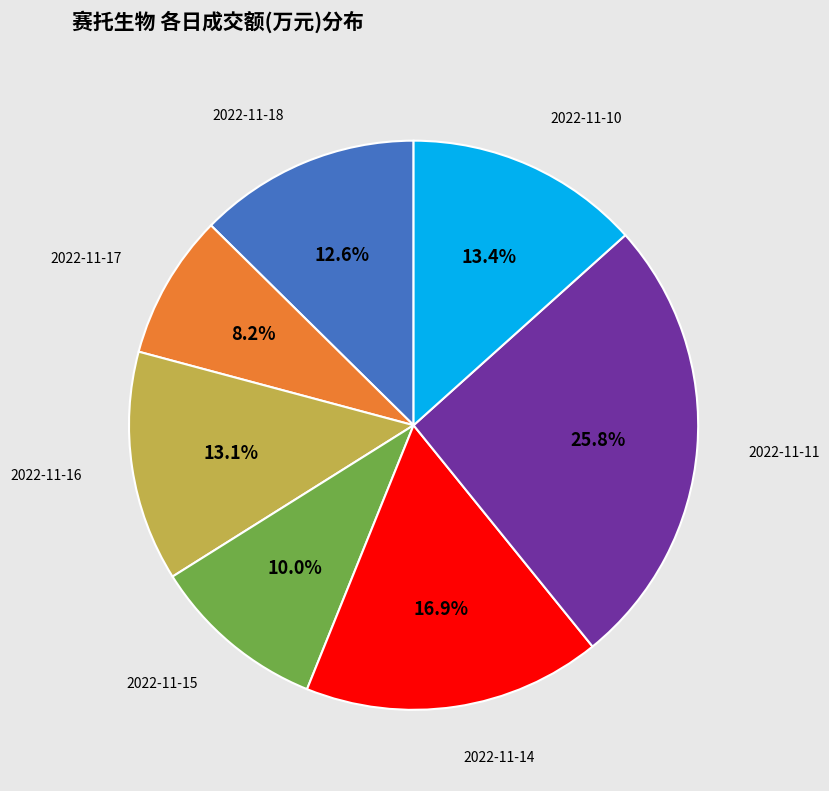

Is there any slice that represents more than half of the pie?

No